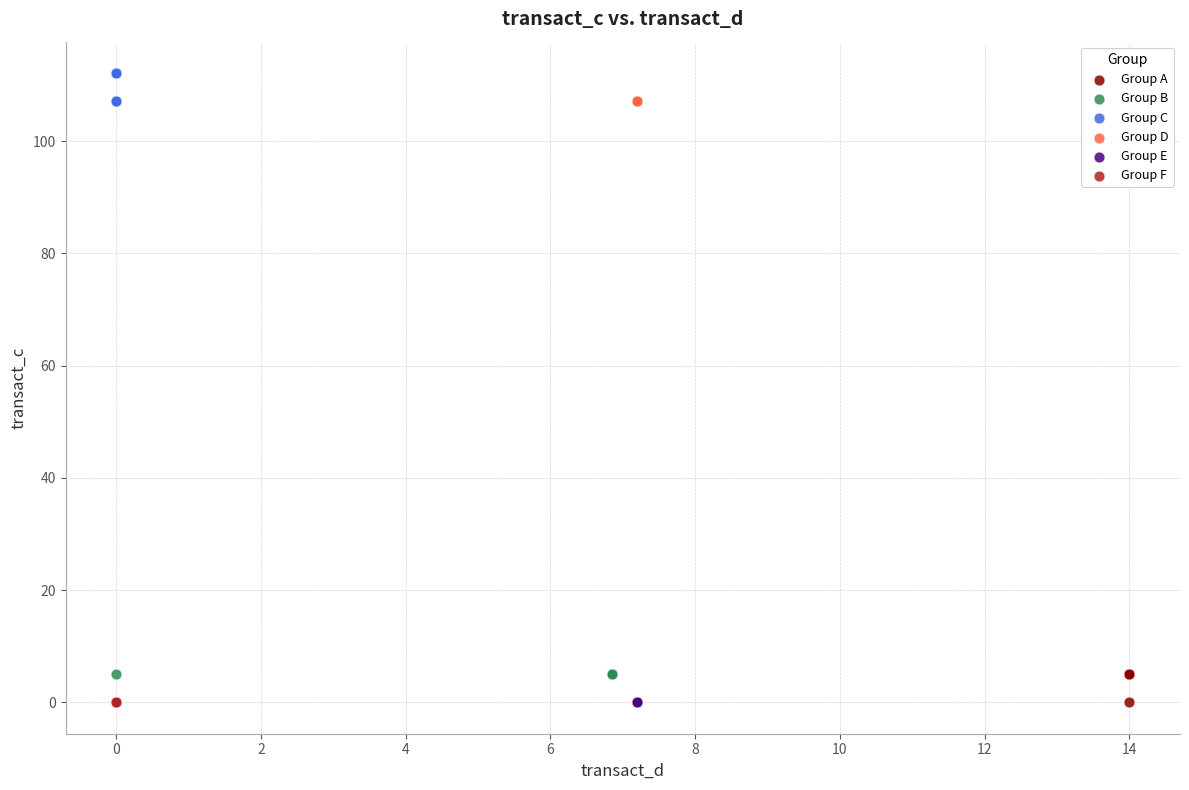

Which series contains the highest Y value?

Group C